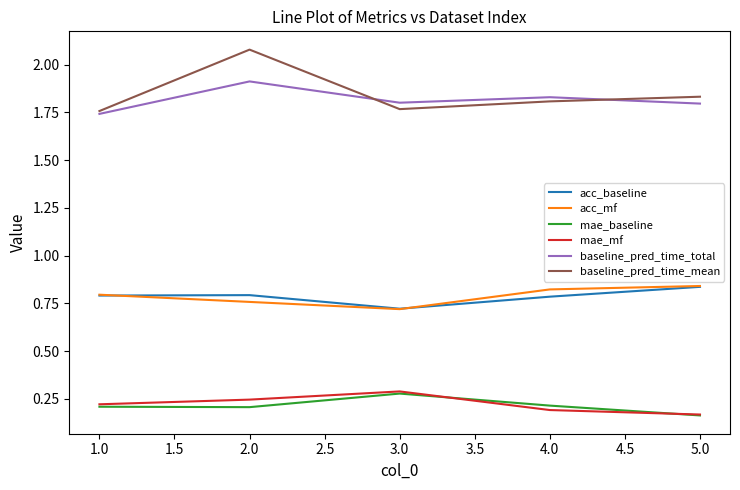

True or false: baseline_pred_time_mean and mae_baseline cross at least once.

False